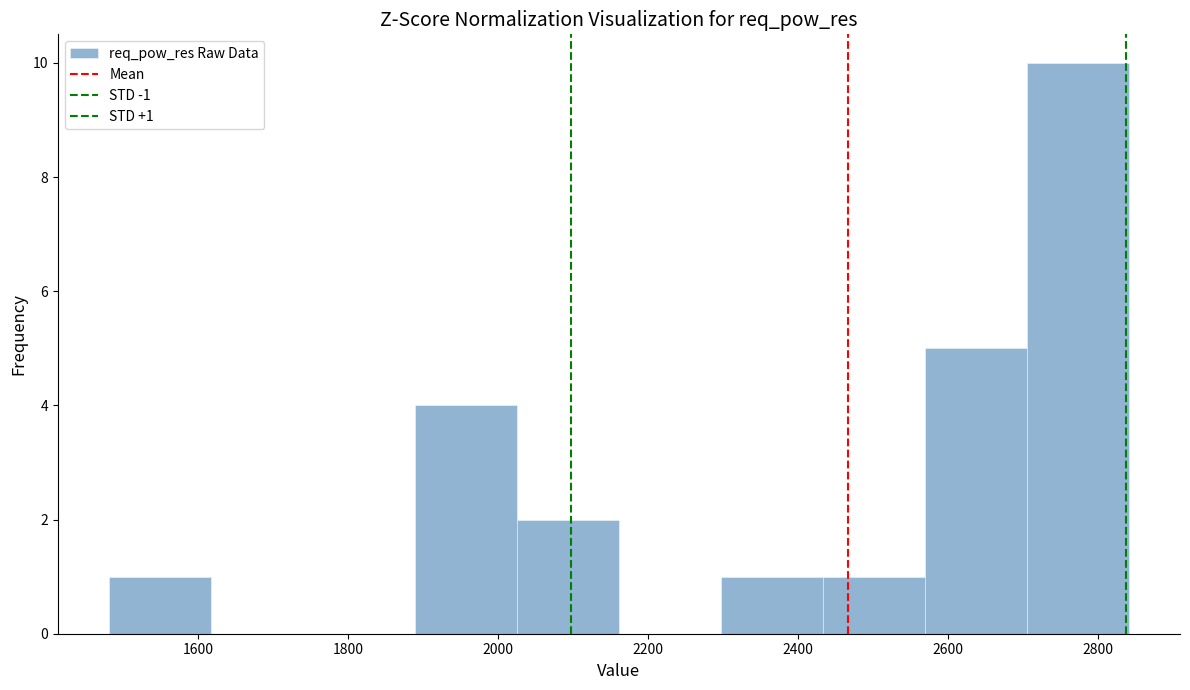

Which range on the x-axis has the tallest bar?

2700 to 2840